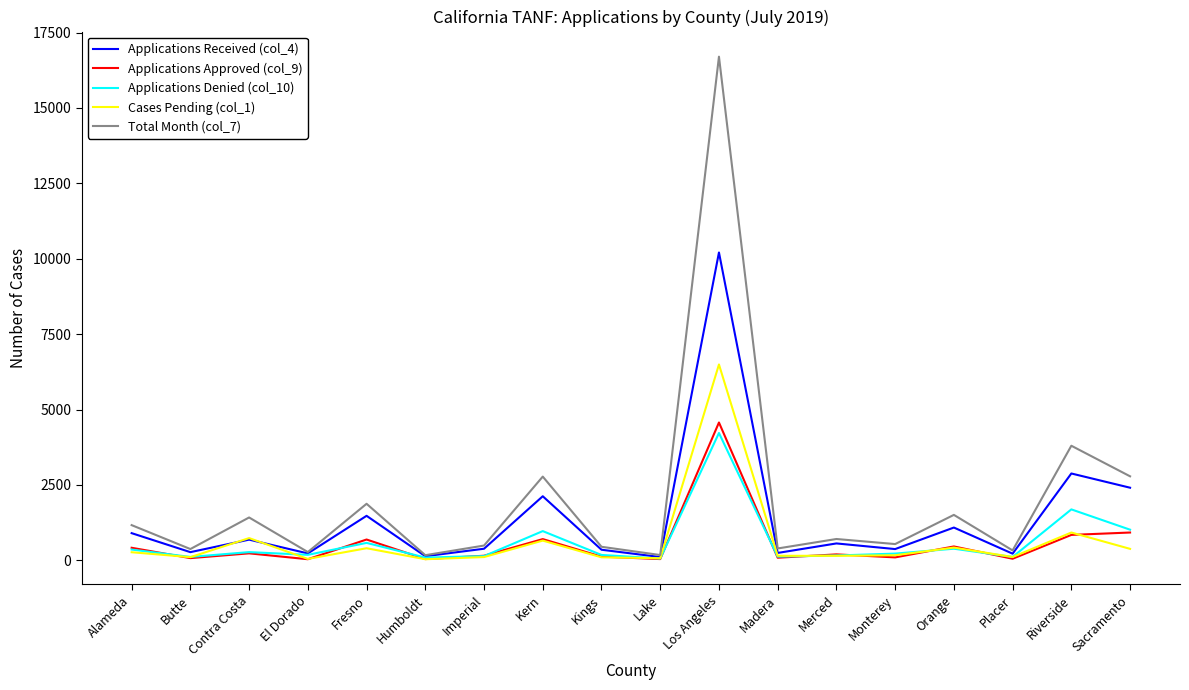

What is the difference between the highest and lowest values at Fresno?

1474